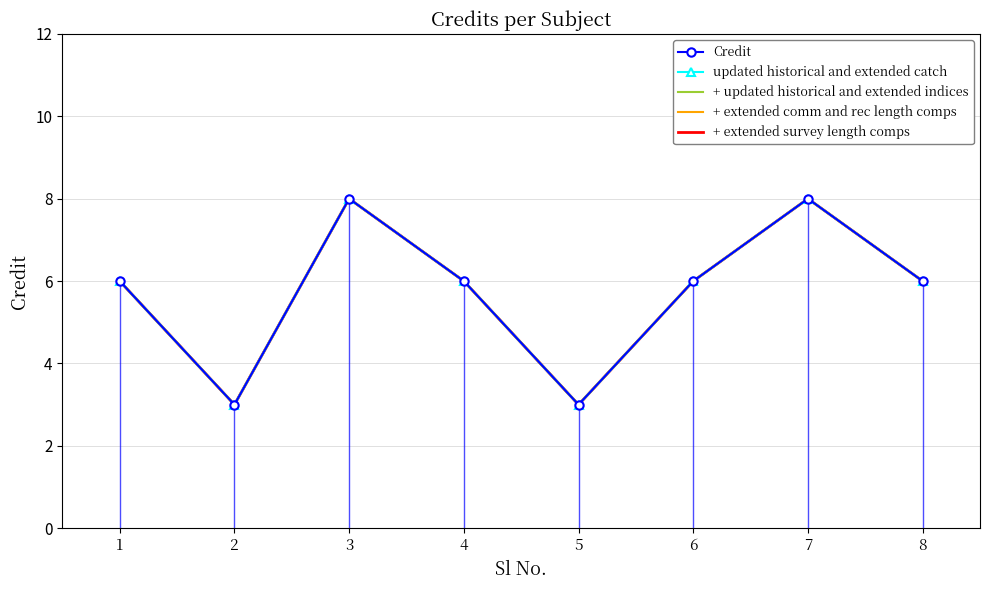

What value does the + updated historical and extended indices series have at 2?

3